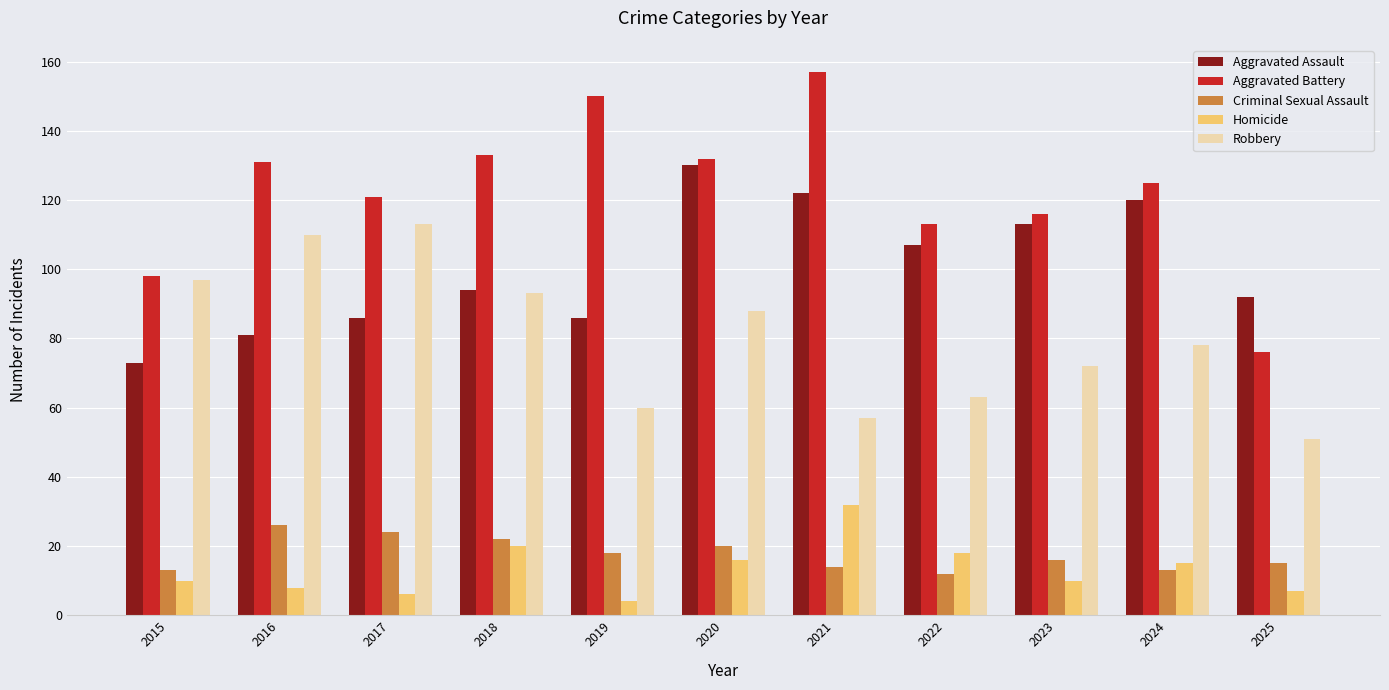

Reading left to right, transcribe all the data shown in this chart.

Aggravated Assault: 2015=73	2016=81	2017=86	2018=94	2019=86	2020=130	2021=122	2022=107	2023=113	2024=120	2025=92
Aggravated Battery: 2015=98	2016=131	2017=121	2018=133	2019=150	2020=132	2021=157	2022=113	2023=116	2024=125	2025=76
Criminal Sexual Assault: 2015=13	2016=26	2017=24	2018=22	2019=18	2020=20	2021=14	2022=12	2023=16	2024=13	2025=15
Homicide: 2015=10	2016=8	2017=6	2018=20	2019=4	2020=16	2021=32	2022=18	2023=10	2024=15	2025=7
Robbery: 2015=97	2016=110	2017=113	2018=93	2019=60	2020=88	2021=57	2022=63	2023=72	2024=78	2025=51